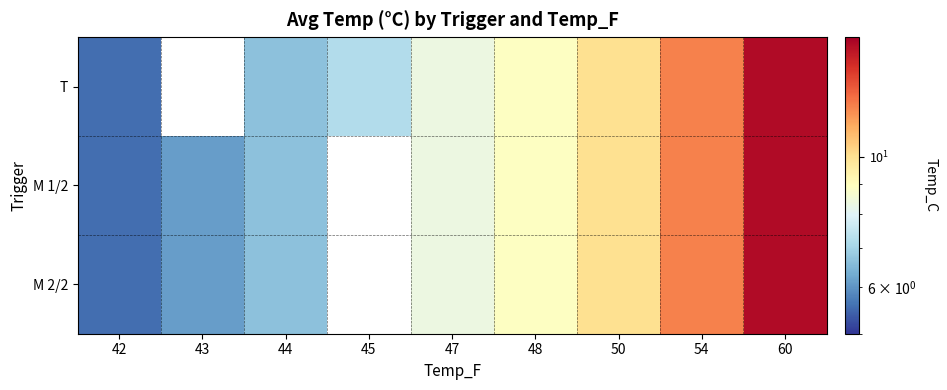

Which series has the largest range (max minus min)?

T